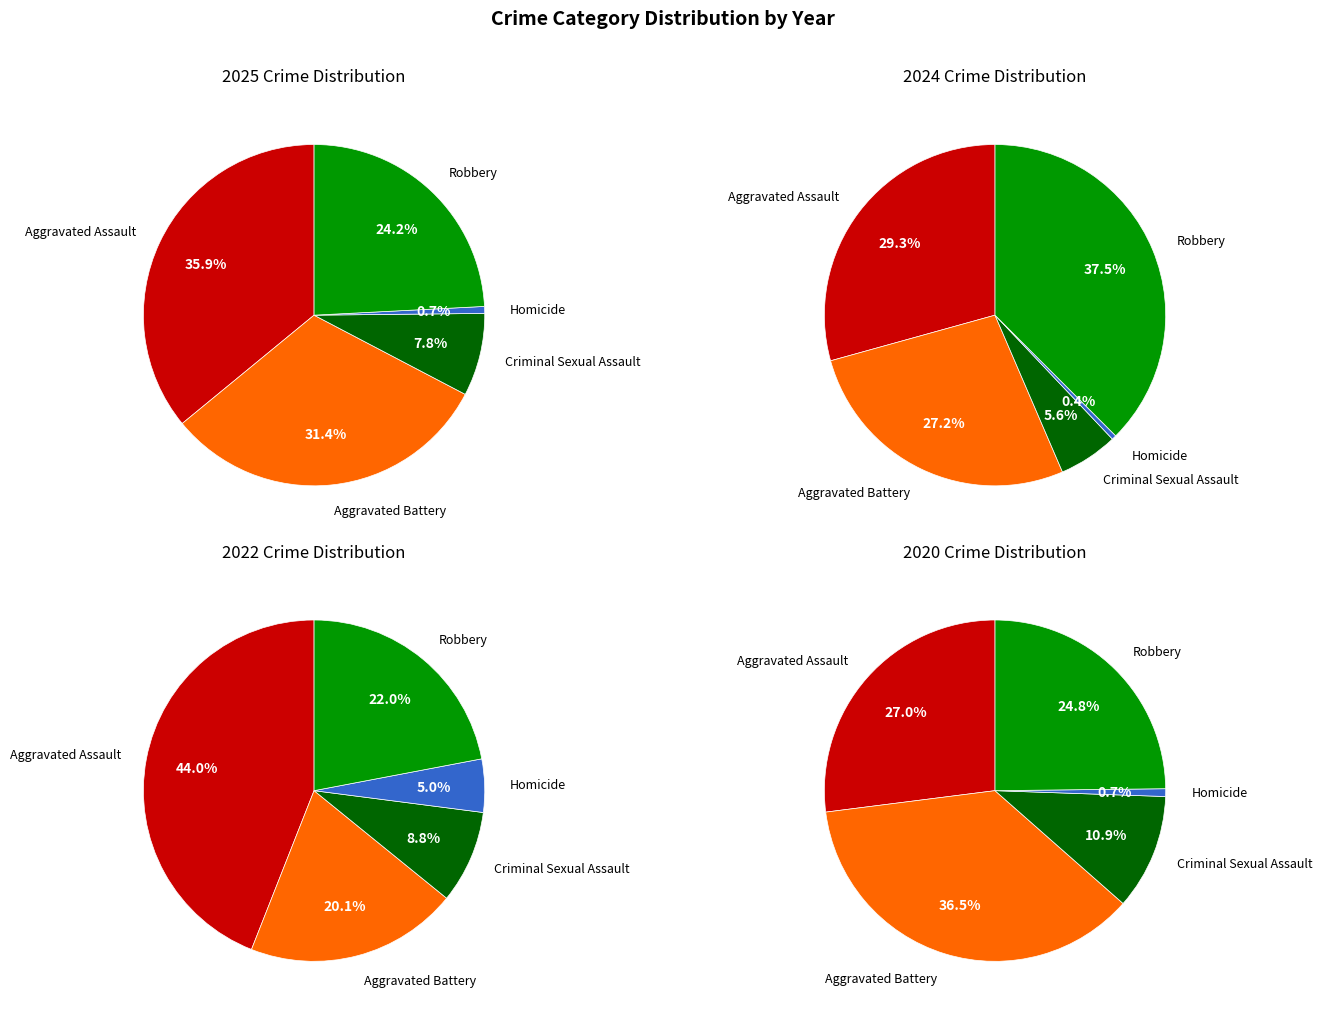

To the nearest percent, what is the difference between the Criminal Sexual Assault and Aggravated Assault slice percentages?

35%